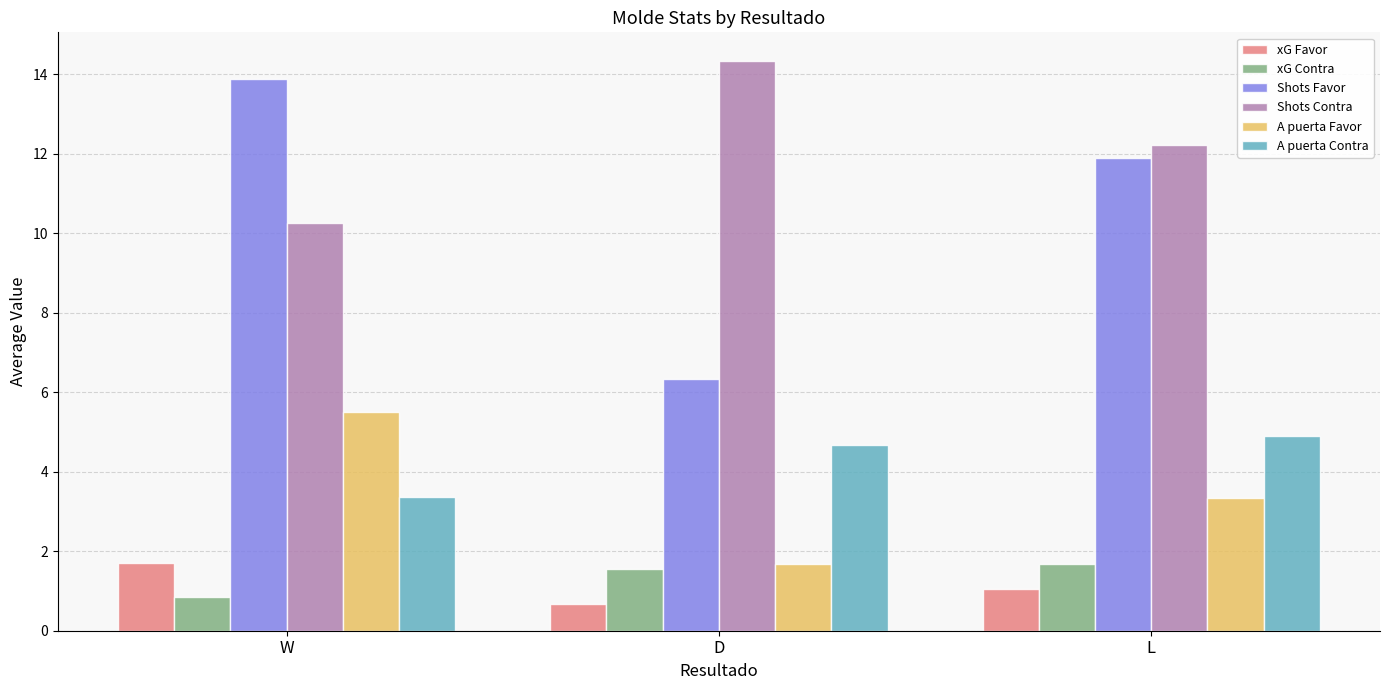

What is the value of the Shots Contra bar at the 2nd from the left?

14.3